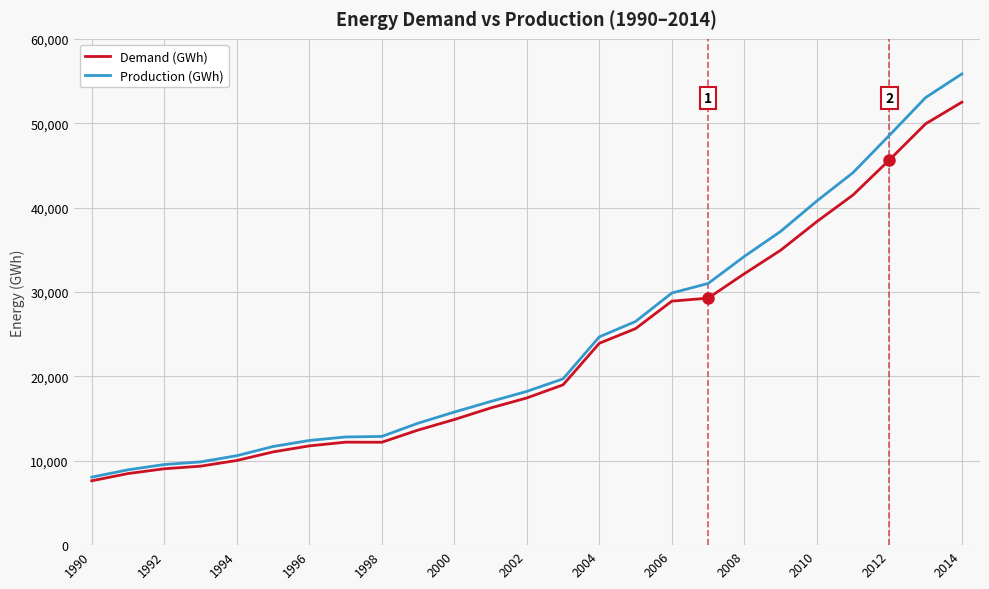

Rank the series by their maximum value, from lowest to highest.

Demand (GWh), Production (GWh)